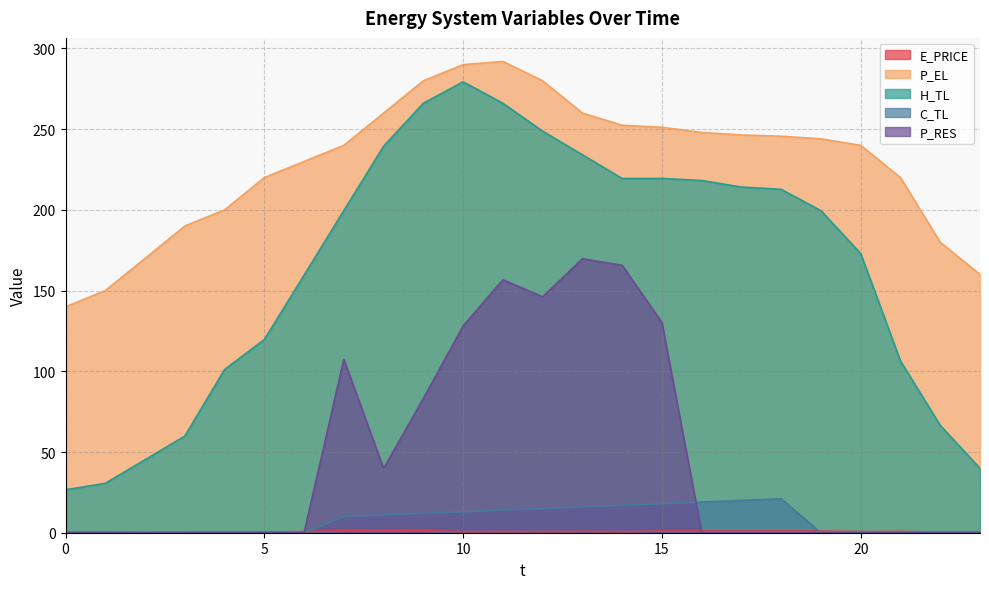

What is the spread (max minus min) of values at 17?

246.4